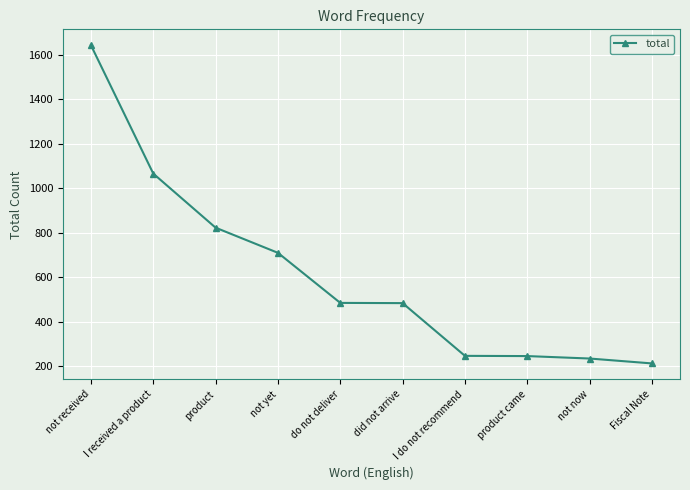

At which category does the chart reach its peak across all series?

not received